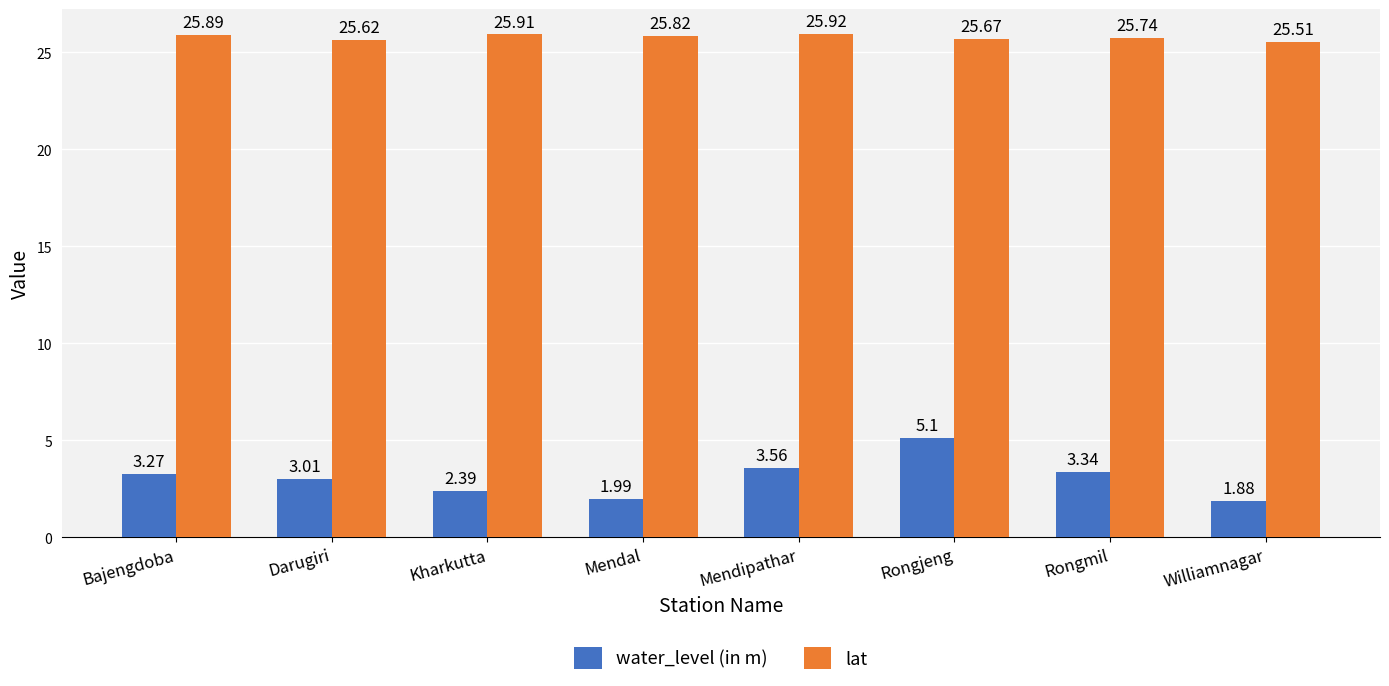

At Darugiri, list the series in order from largest to smallest.

lat, water_level (in m)